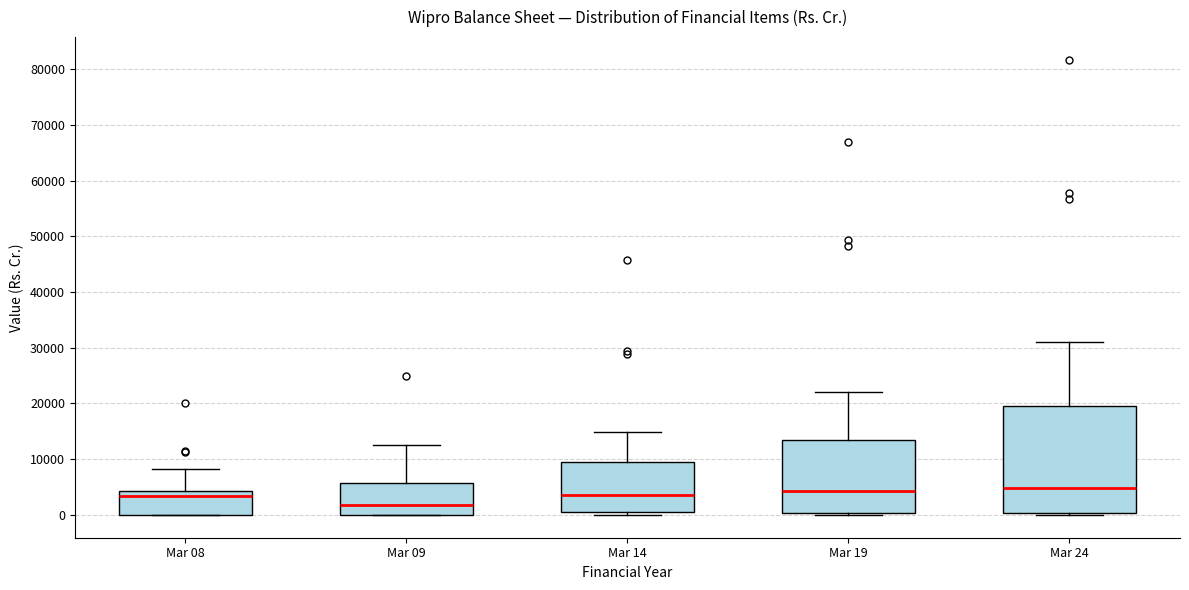

Where is the upper edge of the box for Mar 19 on the y-axis? The values are not printed on the chart, so give them approximately, as read against the axis.

13000